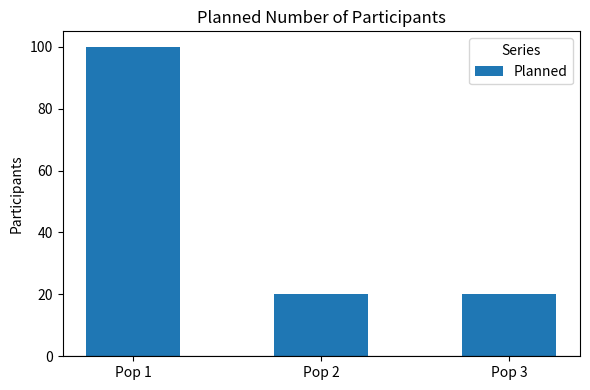

Are the bars horizontal?

No